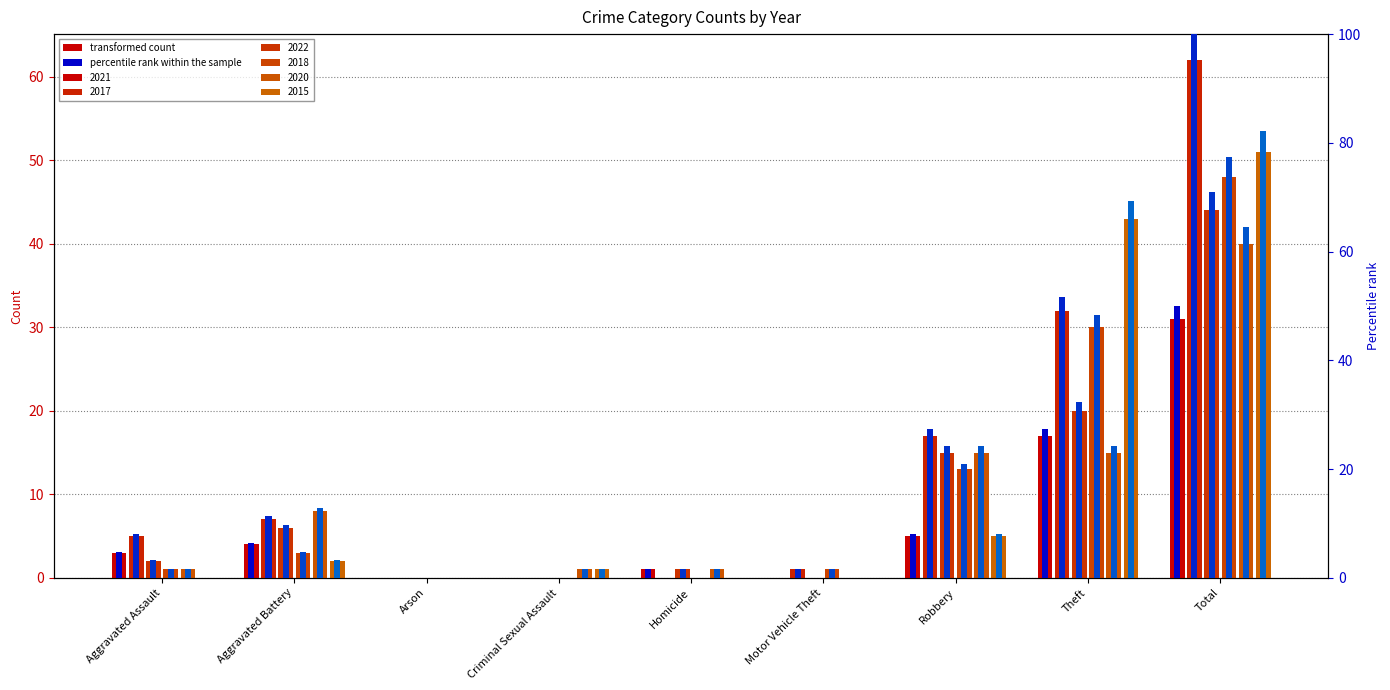

What position from the right is Robbery?

3